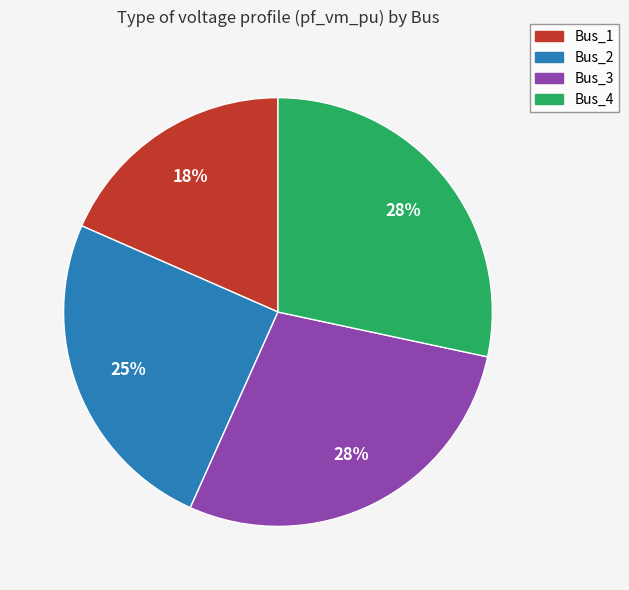

True or false: Bus_1 accounts for 27% of the total.

False